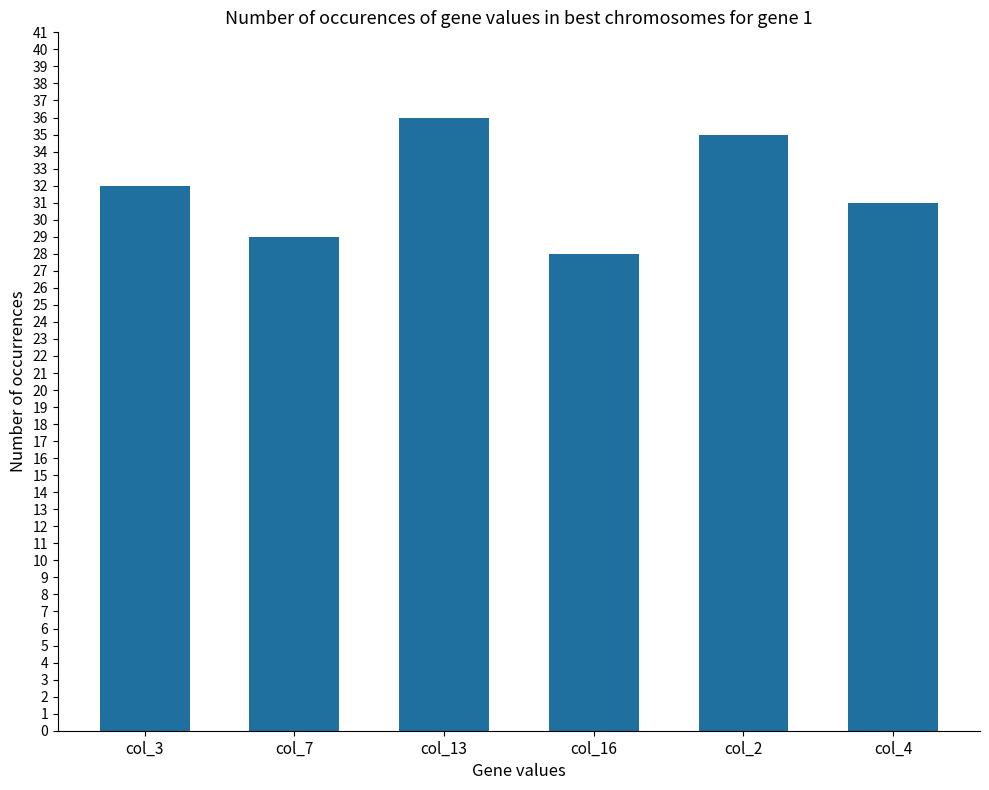

What is the ratio of the value at col_4 to the value at col_16?

1.1